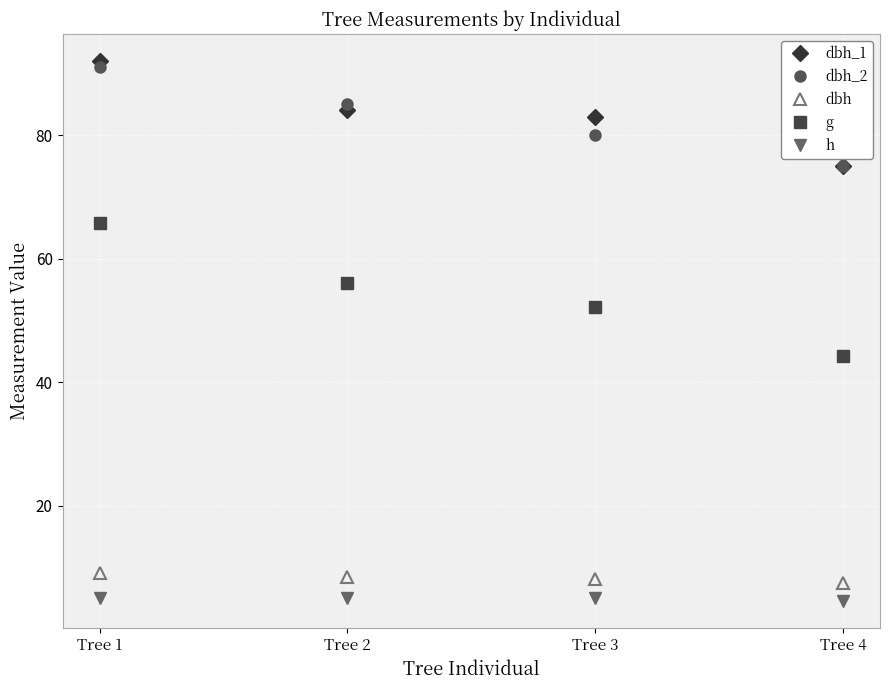

What is the minimum value for dbh_2?

75.0